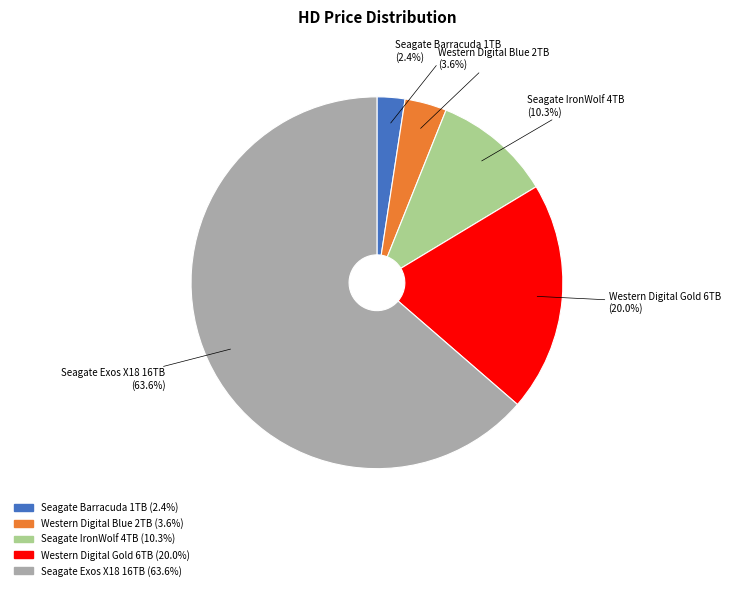

Between Western Digital Gold 6TB and Seagate Exos X18 16TB, which is larger?

Seagate Exos X18 16TB